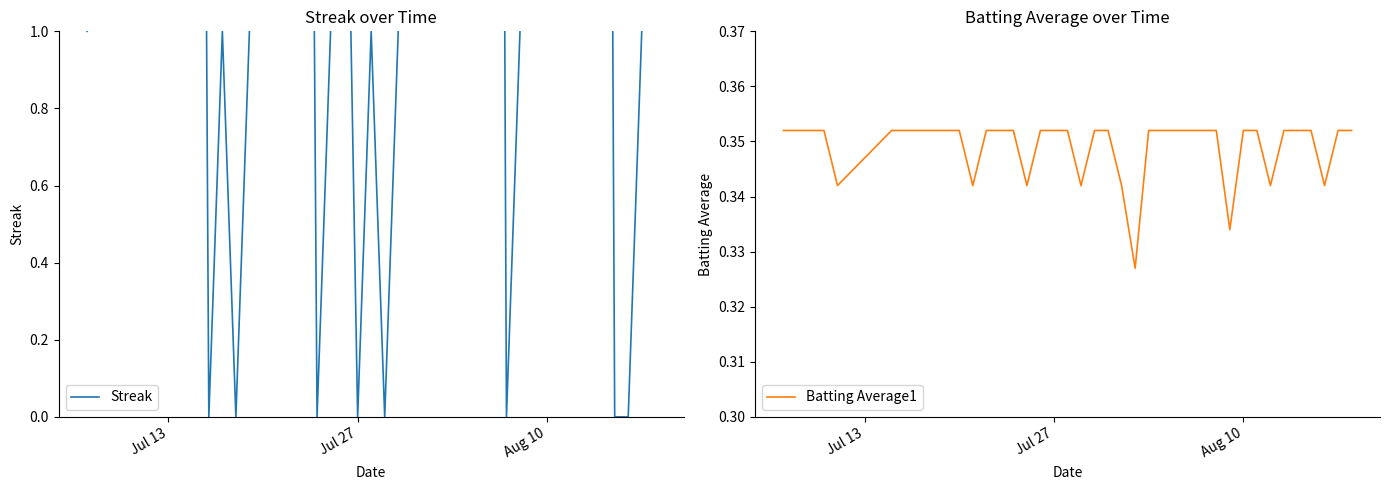

True or false: Batting Average1 has more than 2 interior local peaks.

False